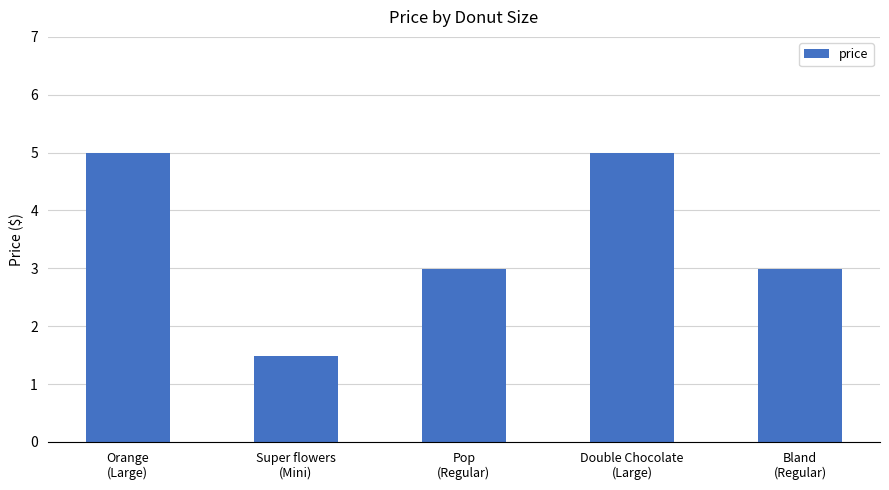

How many values are below 2?

1